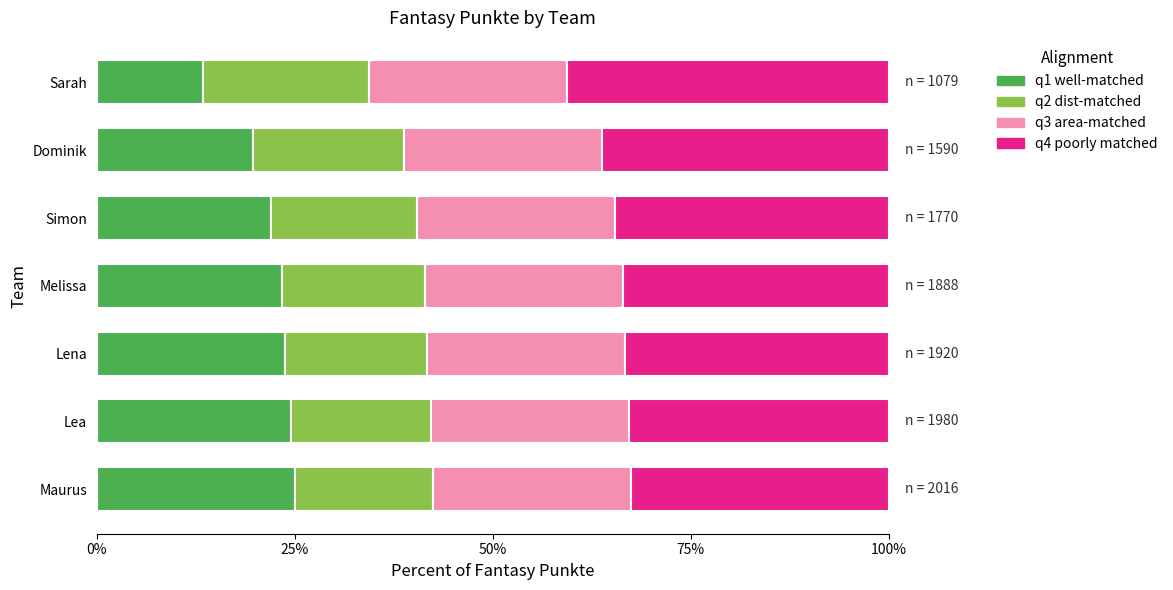

What is the sum of the q1 well-matched values at Lea and Maurus?

49.6